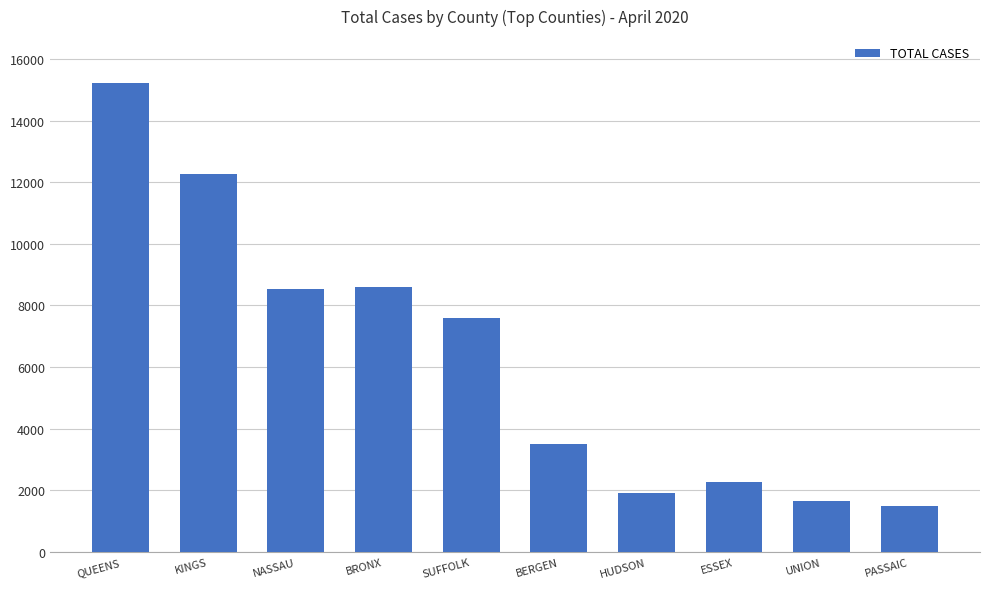

What is the label of the 5th bar from the right?

BERGEN